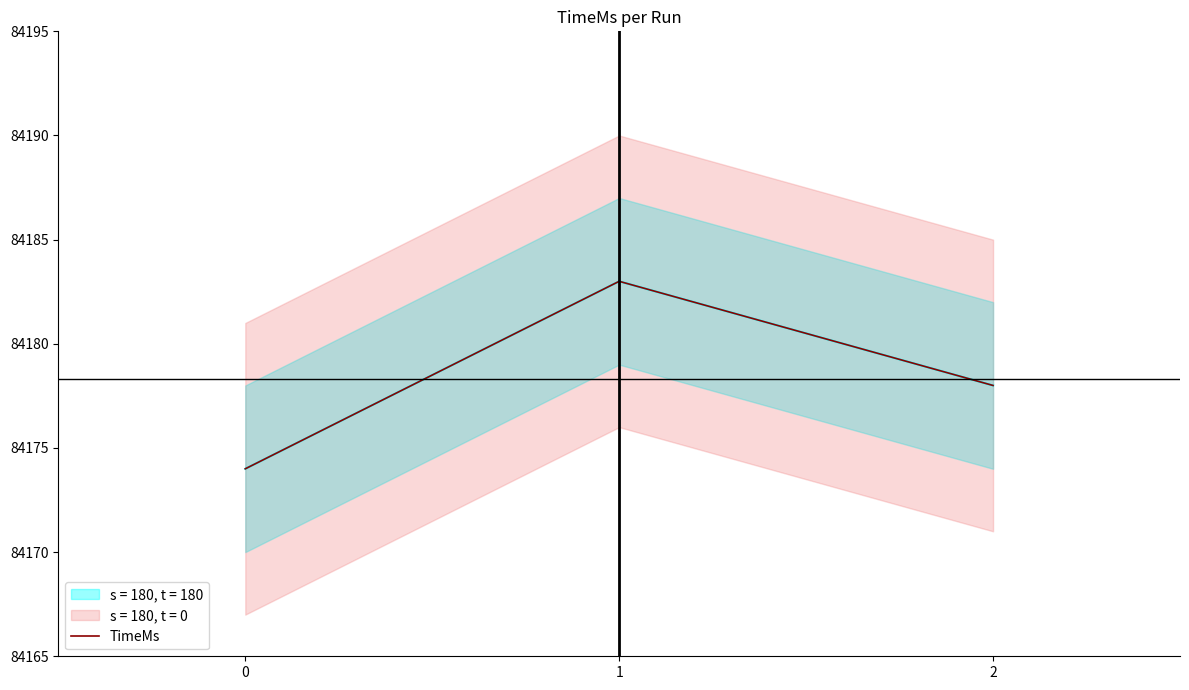

How many categories are shown in the chart?

3